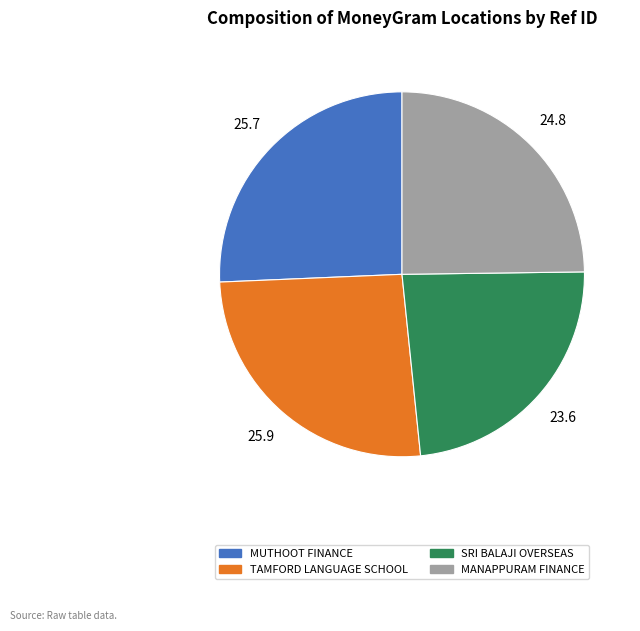

Does any single category account for the majority?

No